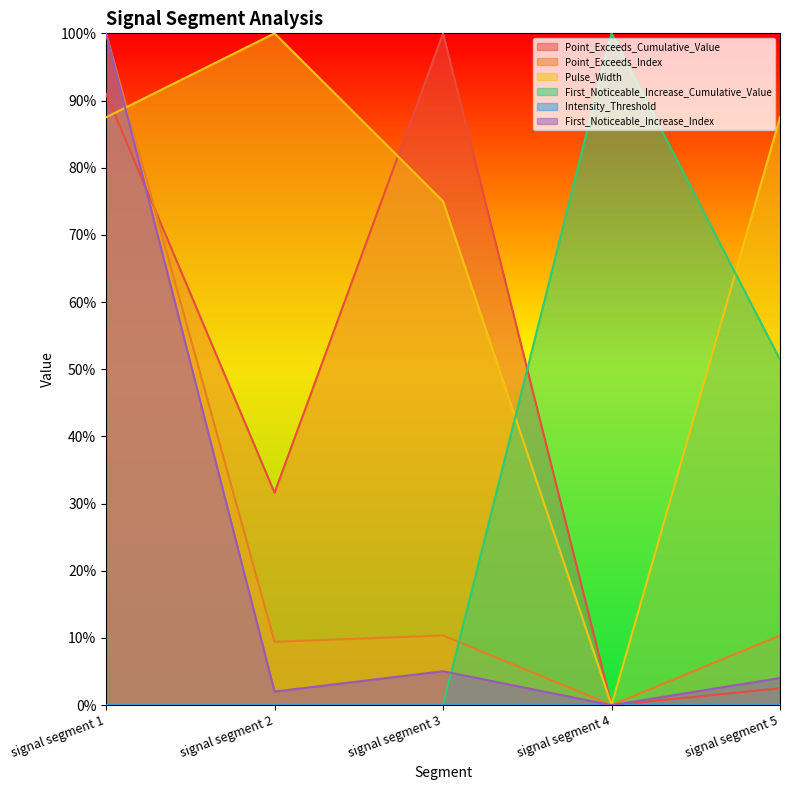

What is the average value of the Point_Exceeds_Index series?

0.3